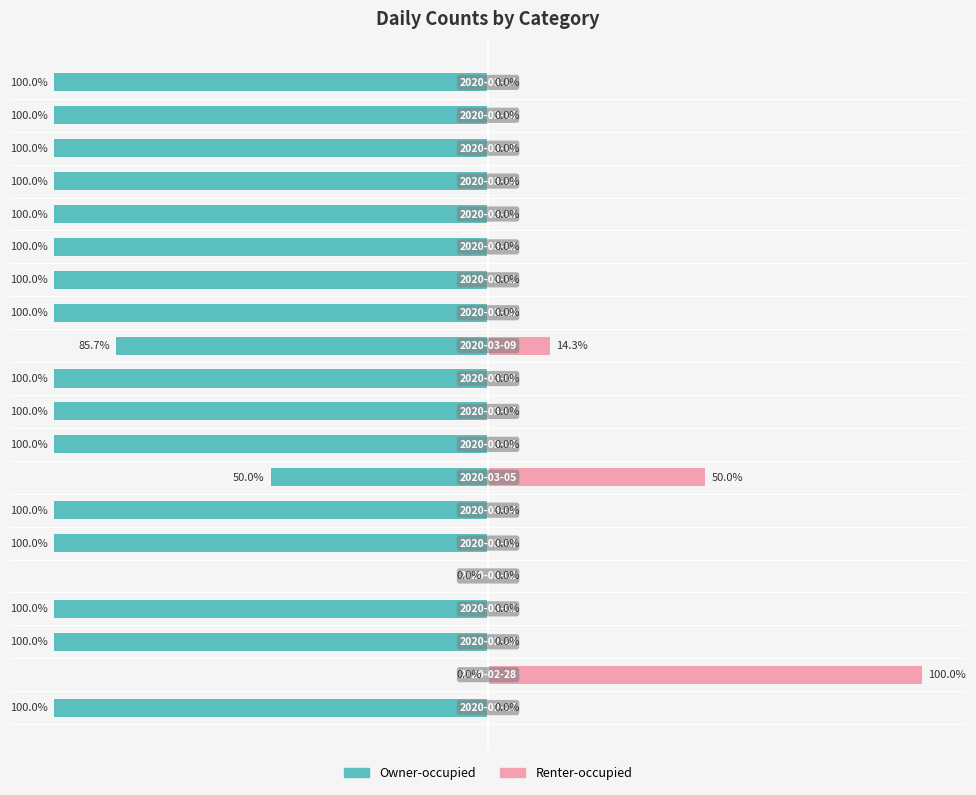

Does the chart contain stacked bars?

No